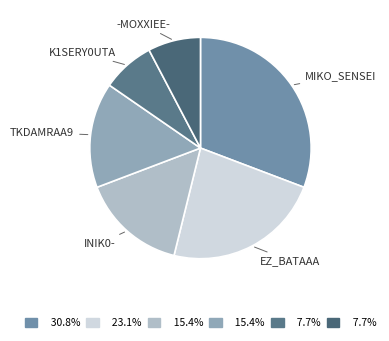

Count the number of slices in the pie.

6